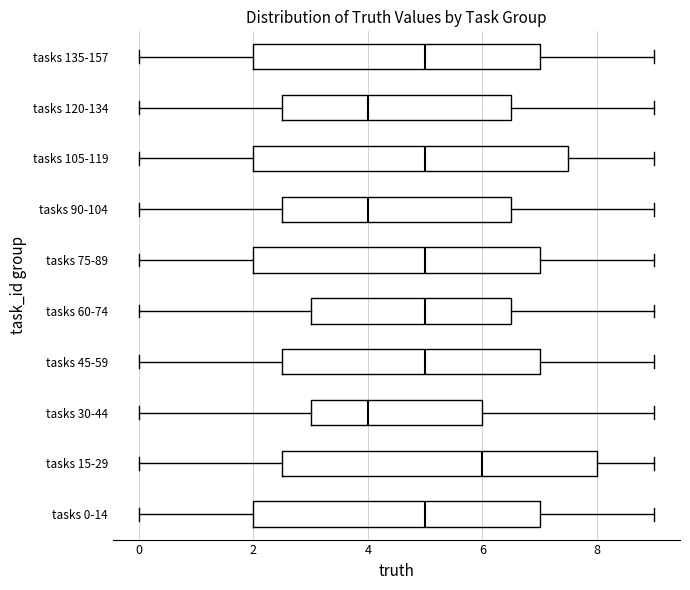

Reading bottom to top, transcribe this box plot: for each box, give where its median line is, the range the box spans, and where its two whiskers end, as read against the x-axis. The values are not printed on the chart, so give them approximately, as read against the axis.

tasks 0-14: median 5.0, box 2.0 to 7.0, whiskers 0.0 to 9.0
tasks 15-29: median 6.0, box 2.6 to 8.0, whiskers 0.0 to 9.0
tasks 30-44: median 4.0, box 3.0 to 6.0, whiskers 0.0 to 9.0
tasks 45-59: median 5.0, box 2.6 to 7.0, whiskers 0.0 to 9.0
tasks 60-74: median 5.0, box 3.0 to 6.6, whiskers 0.0 to 9.0
tasks 75-89: median 5.0, box 2.0 to 7.0, whiskers 0.0 to 9.0
tasks 90-104: median 4.0, box 2.6 to 6.6, whiskers 0.0 to 9.0
tasks 105-119: median 5.0, box 2.0 to 7.6, whiskers 0.0 to 9.0
tasks 120-134: median 4.0, box 2.6 to 6.6, whiskers 0.0 to 9.0
tasks 135-157: median 5.0, box 2.0 to 7.0, whiskers 0.0 to 9.0